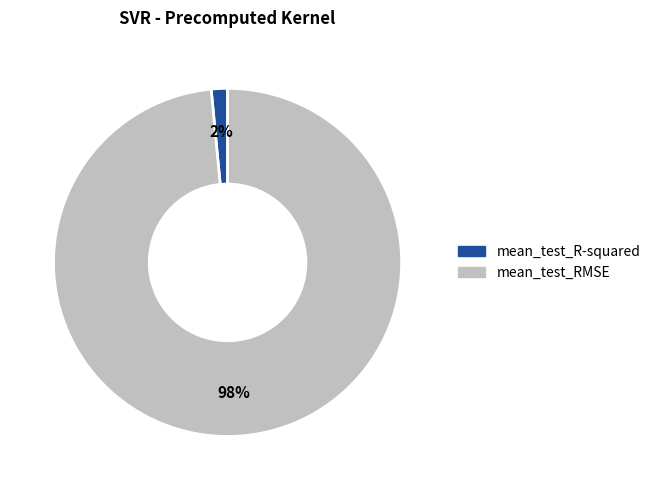

Count the number of slices in the pie.

2